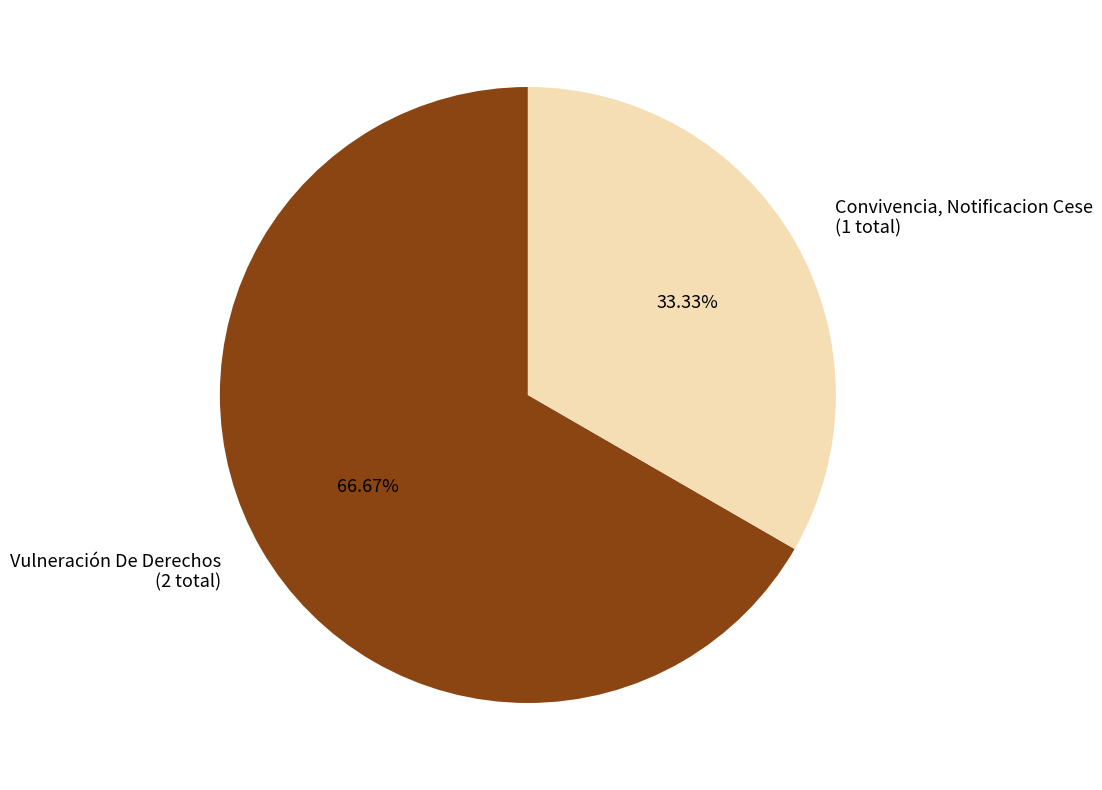

Count the number of slices in the pie.

2